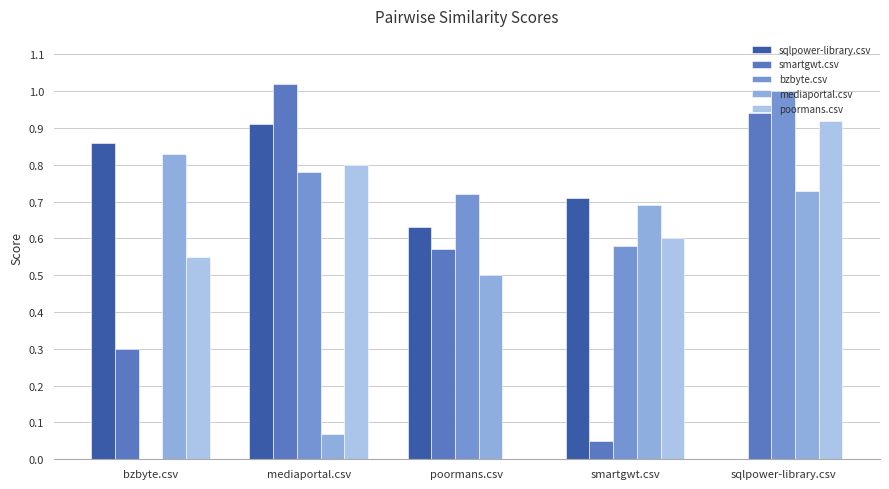

How many values in the poormans.csv series exceed 0?

4